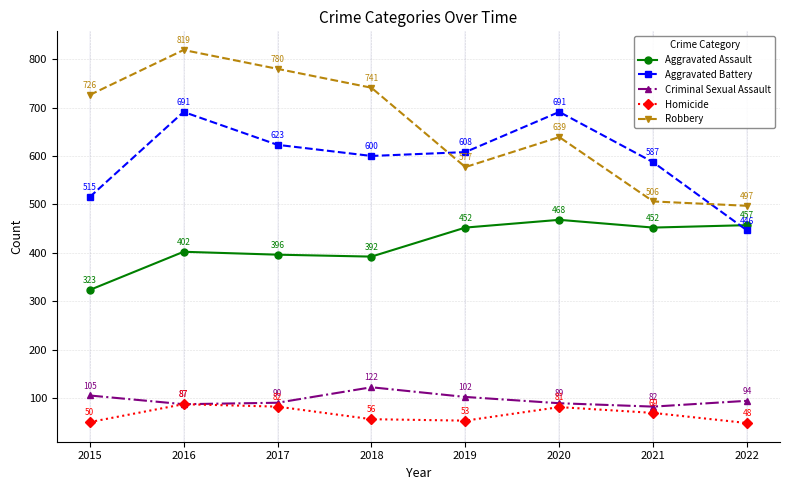

The Criminal Sexual Assault series shows 31 at 2019. True or false?

False